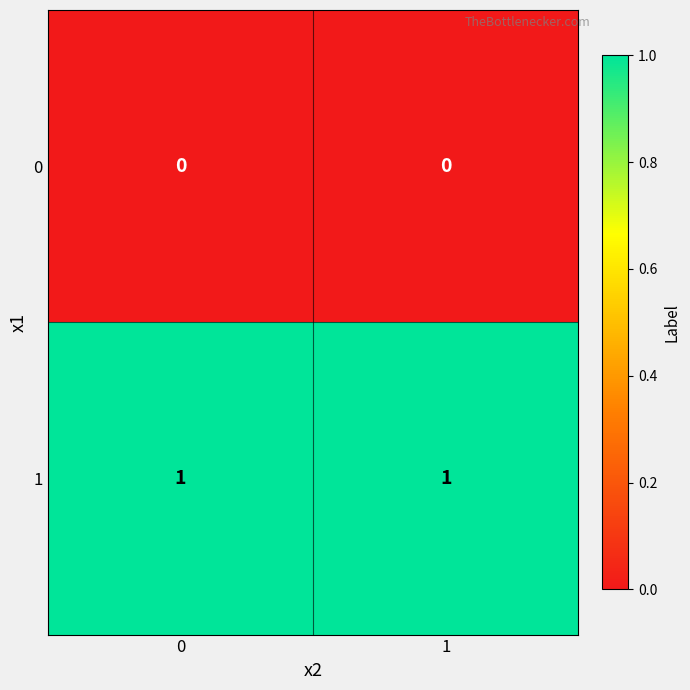

List the series in order of their overall mean, lowest first.

0, 1